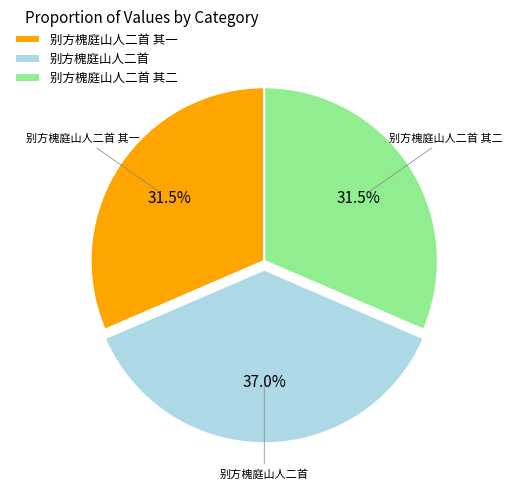

Is there any slice that represents more than half of the pie?

No